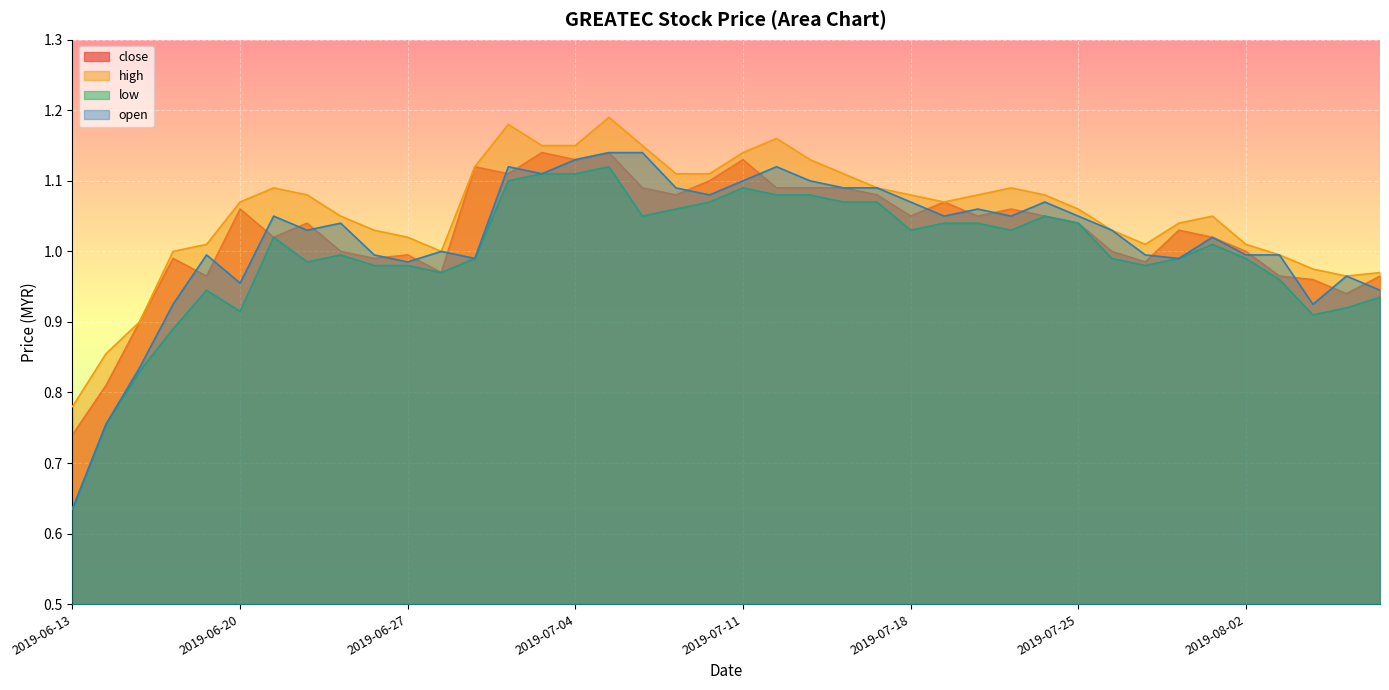

Count the number of categories in the chart.

40